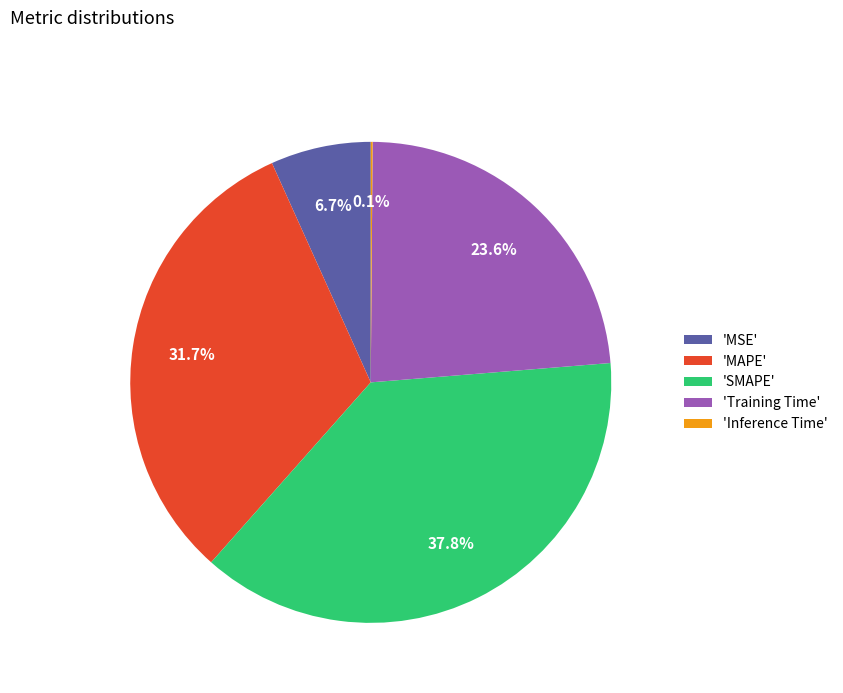

What percentage is NOT represented by 'MAPE'?

68.3%